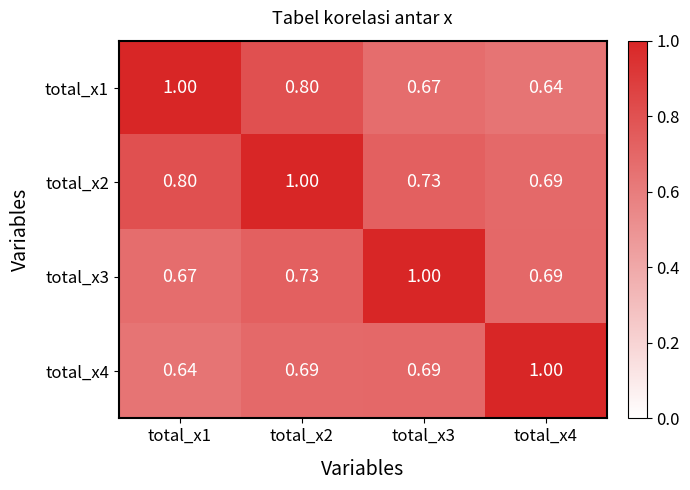

Count the number of data series in this chart.

4